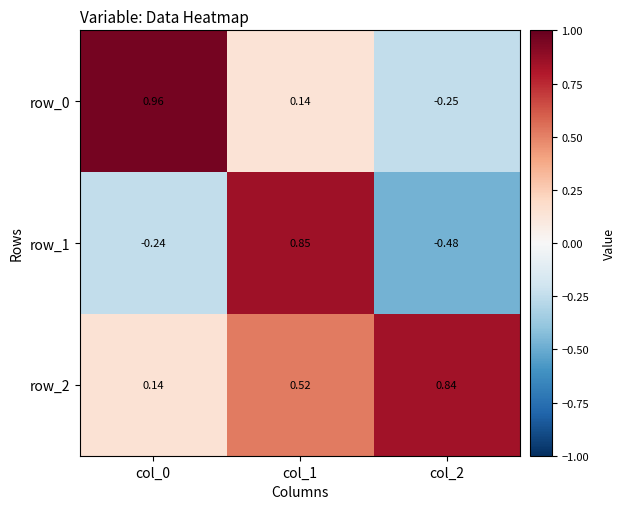

What is the difference between the highest and lowest values at col_1?

0.7